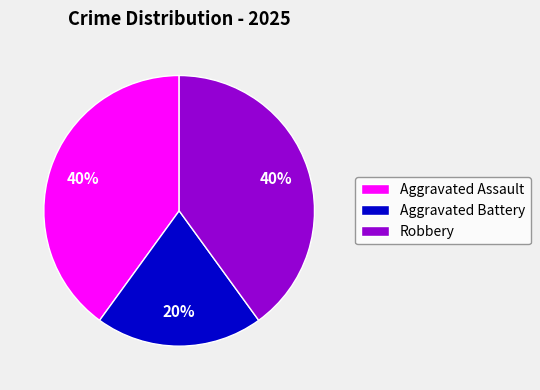

What percentage is the Aggravated Battery slice, to the nearest percent?

20%